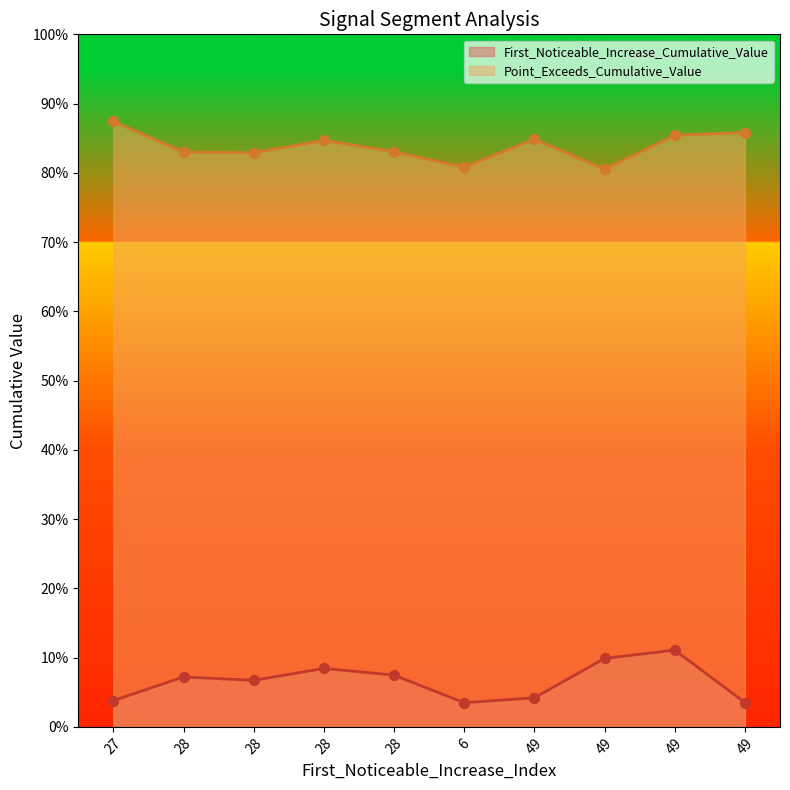

Which series contains the lowest Y value?

First_Noticeable_Increase_Cumulative_Value